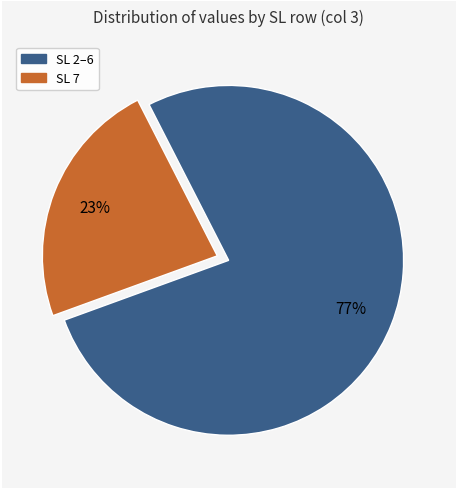

Is there any slice that represents more than half of the pie?

Yes